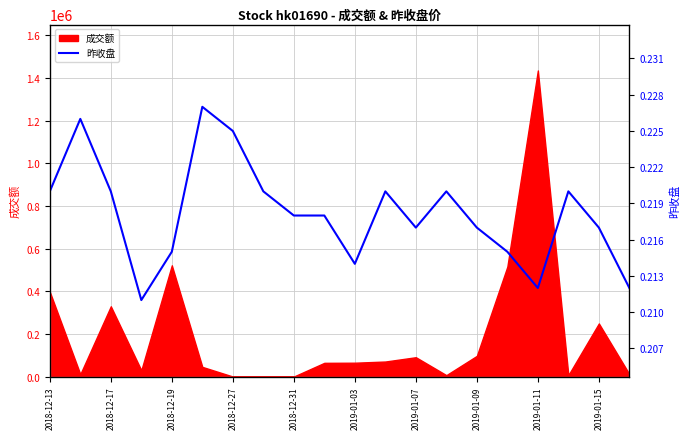

Is it true that the value at 15 is 0.4?

False